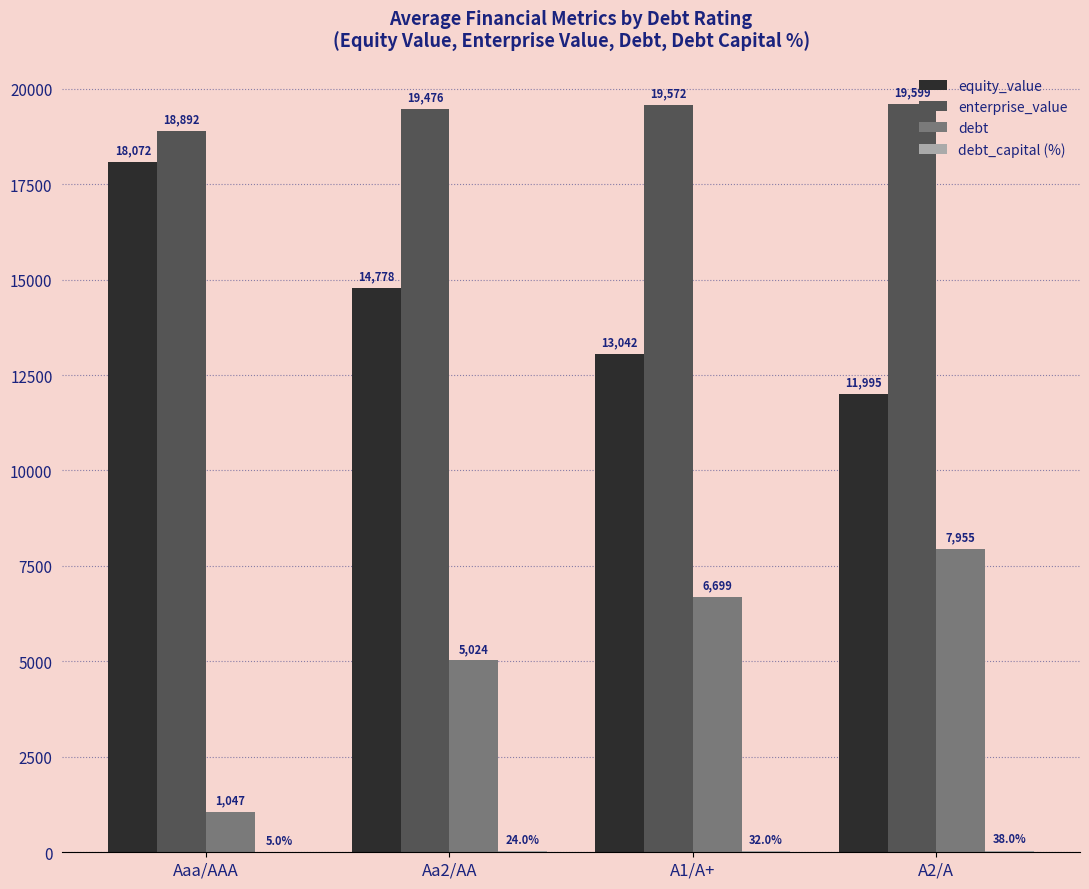

Is it true that enterprise_value equals 5033.8 at A2/A?

False